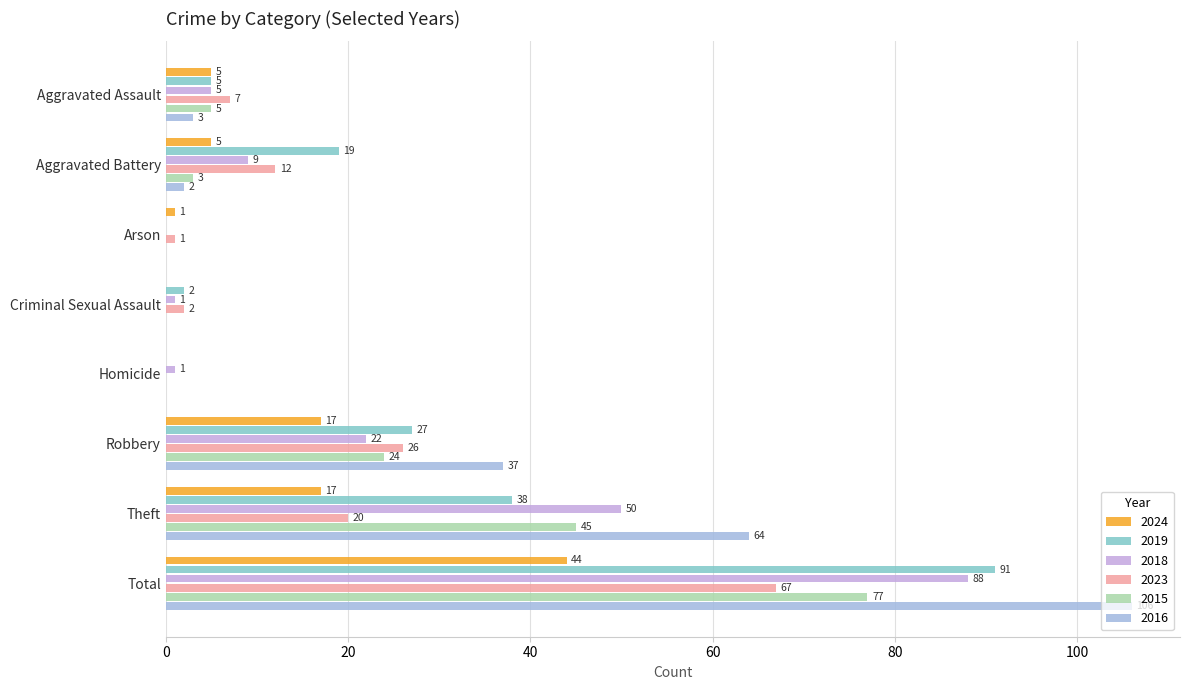

Which series changed the most between Aggravated Battery and Arson?

2019